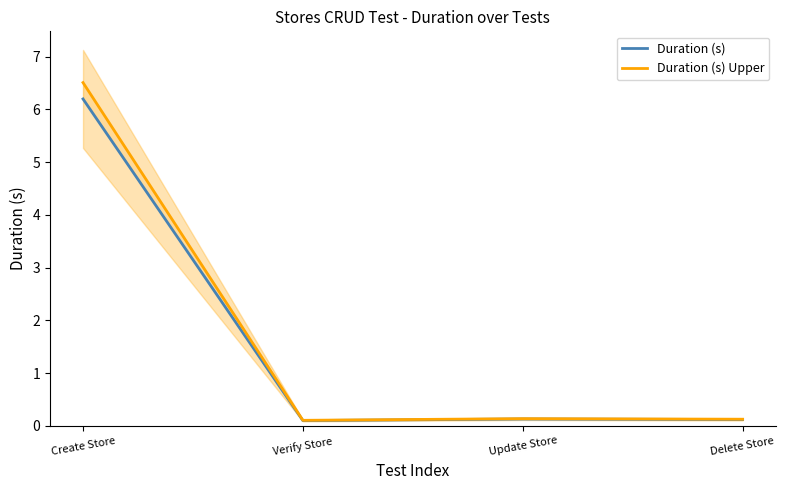

List the labels in order of Duration (s) Upper value, smallest first.

Verify Store, Delete Store, Update Store, Create Store